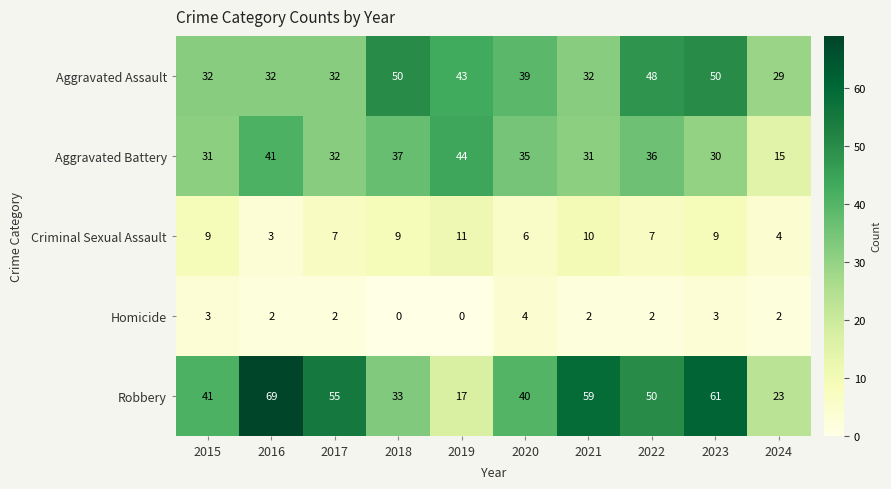

What is the difference between the highest and lowest values at 2024?

27